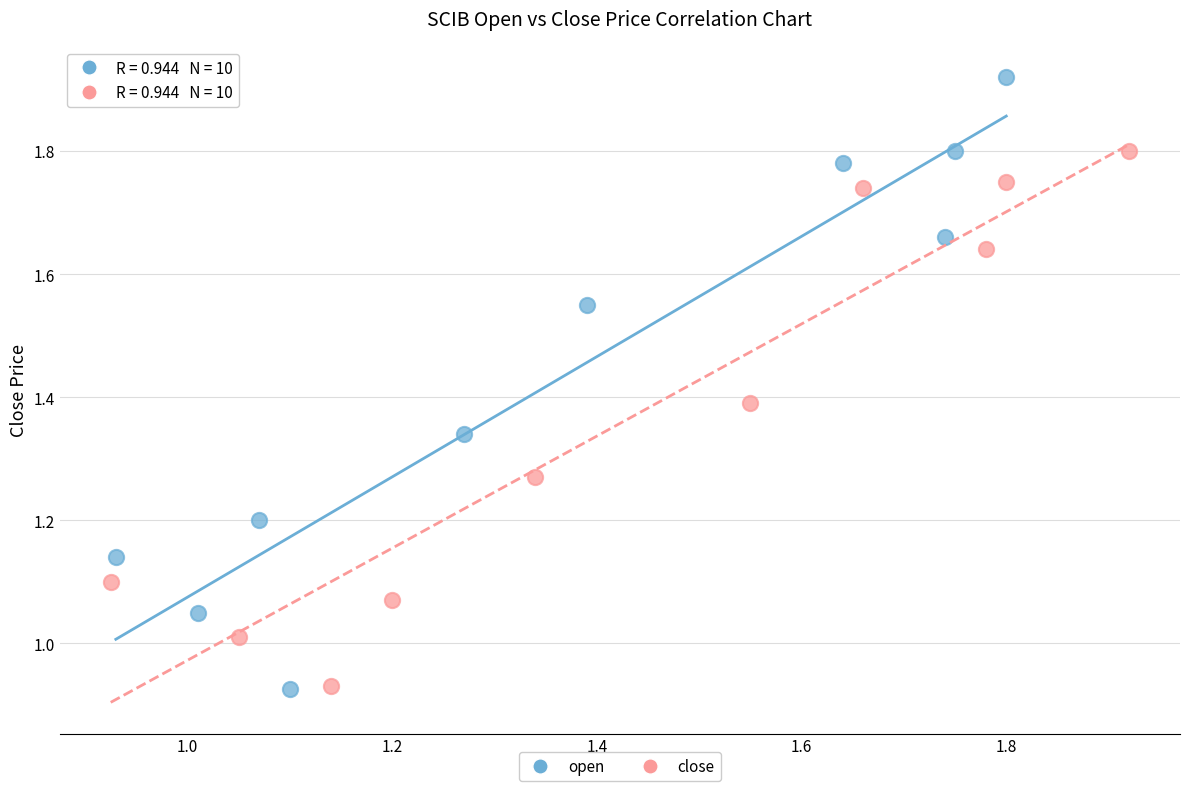

Which series reaches the maximum Y coordinate?

open